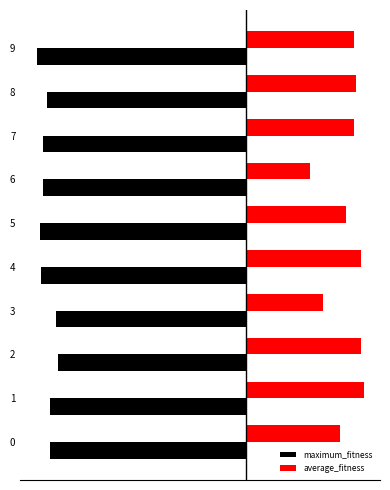

What is the total value across all series at 4?

-60.8